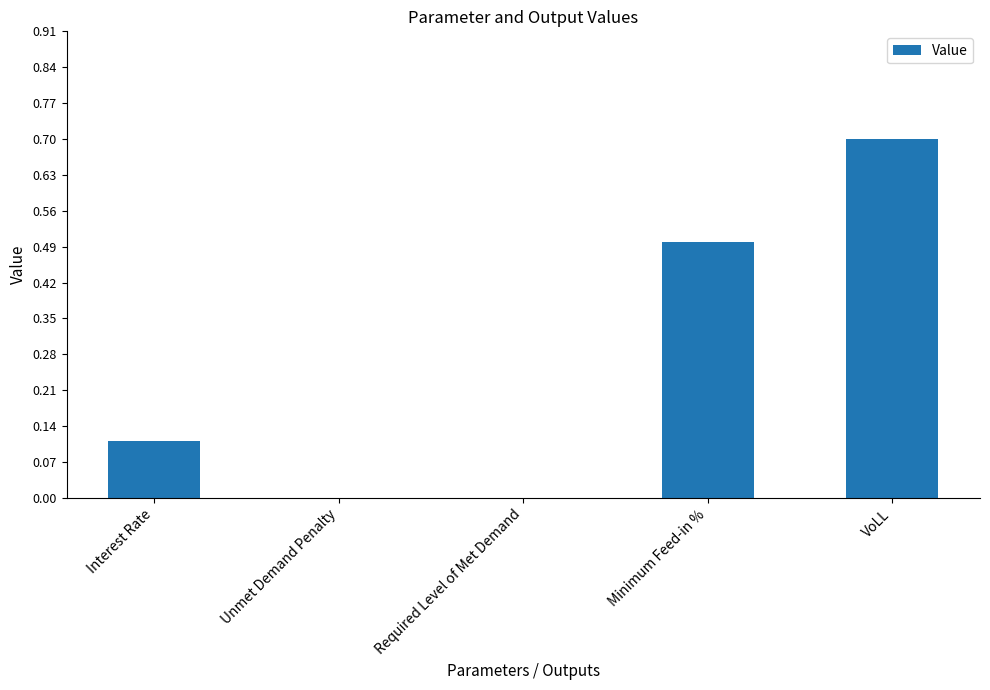

The value at Required Level of Met Demand is 0.4. True or false?

False